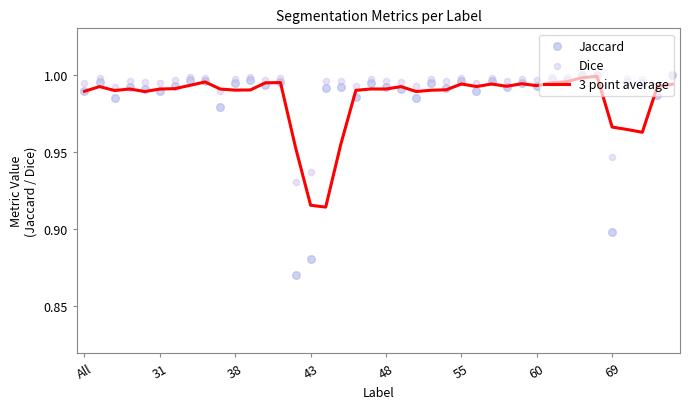

What are all the series names shown in the legend?

3 point average, Jaccard, Dice